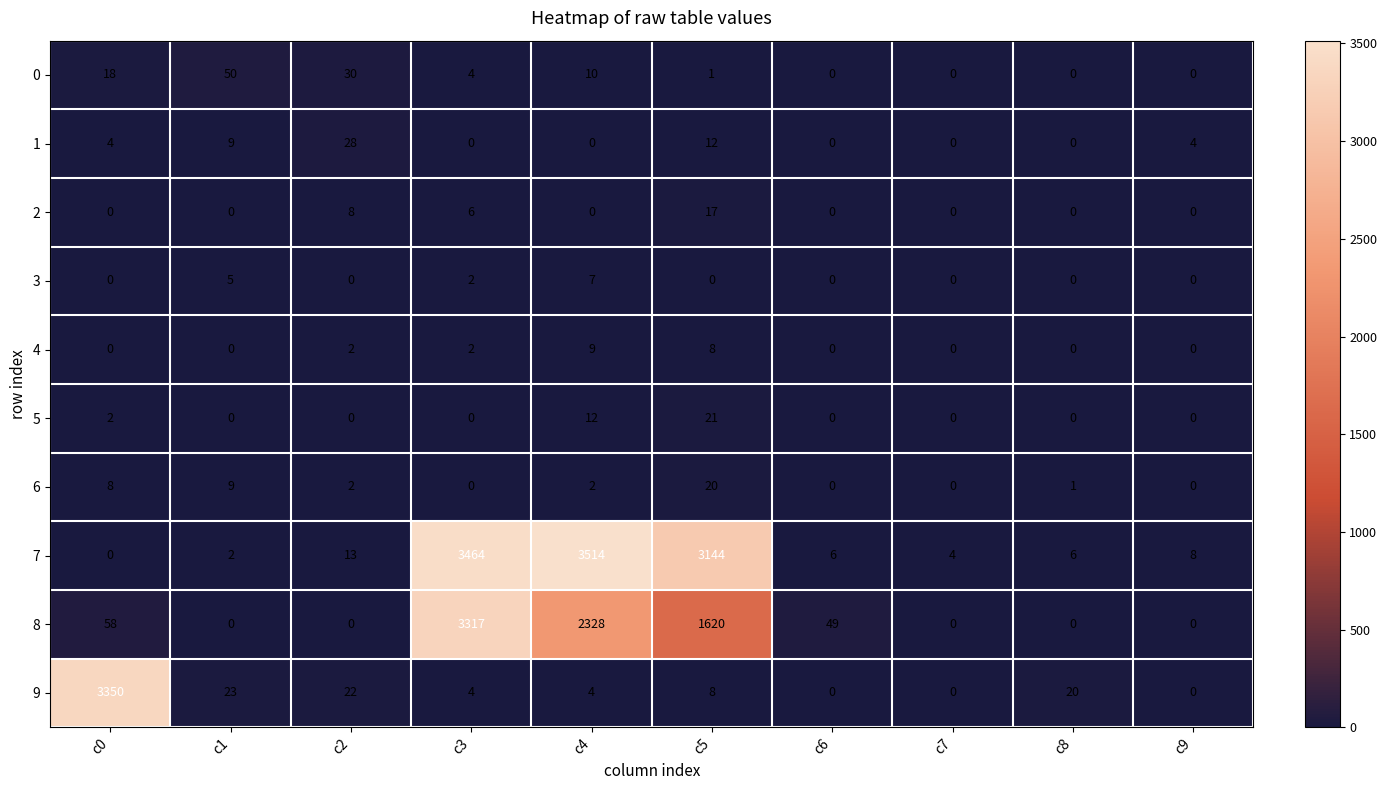

Which series has the widest spread of values?

7